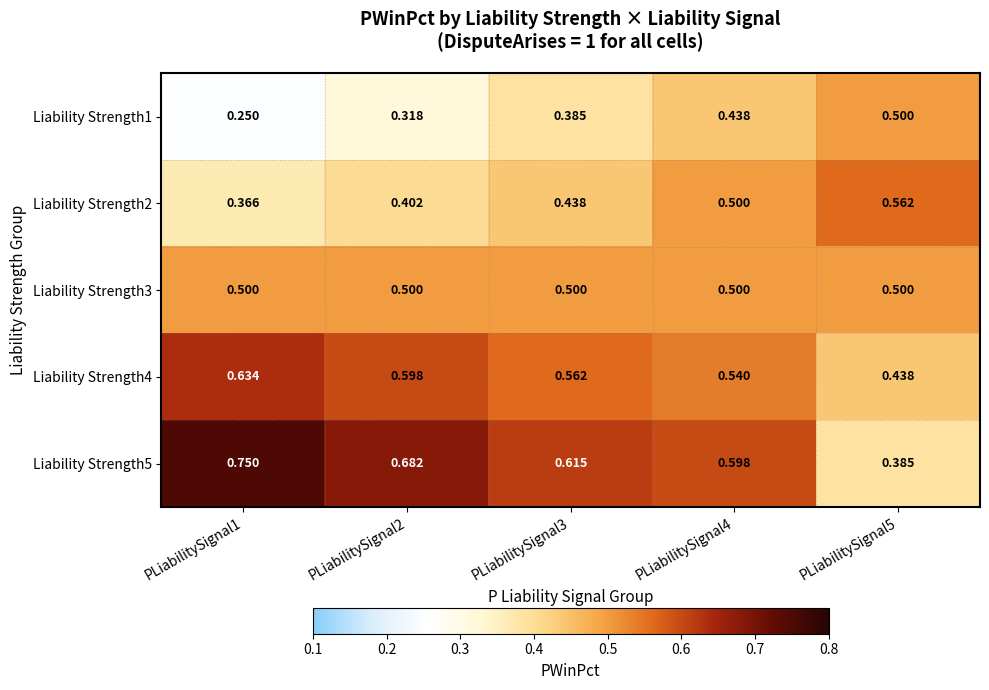

Is the value of Liability Strength3 at PLiabilitySignal2 greater than the value of Liability Strength1 at PLiabilitySignal3?

Yes